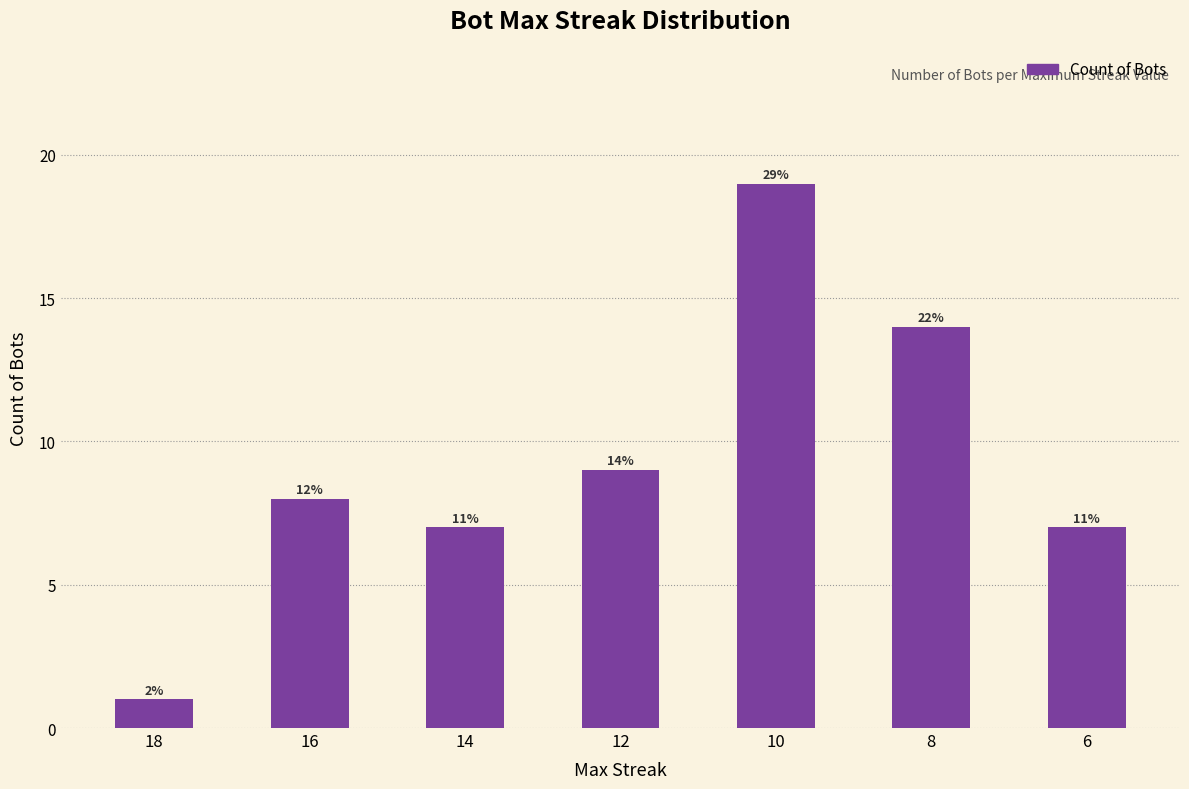

What is the average value?

9